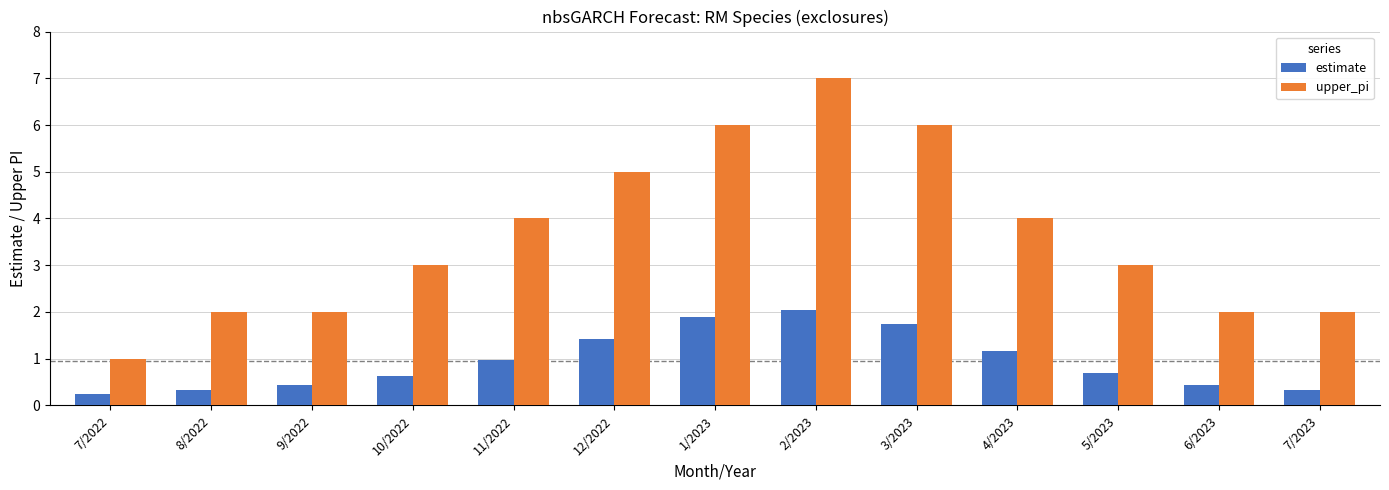

At which label does upper_pi reach its peak?

2/2023